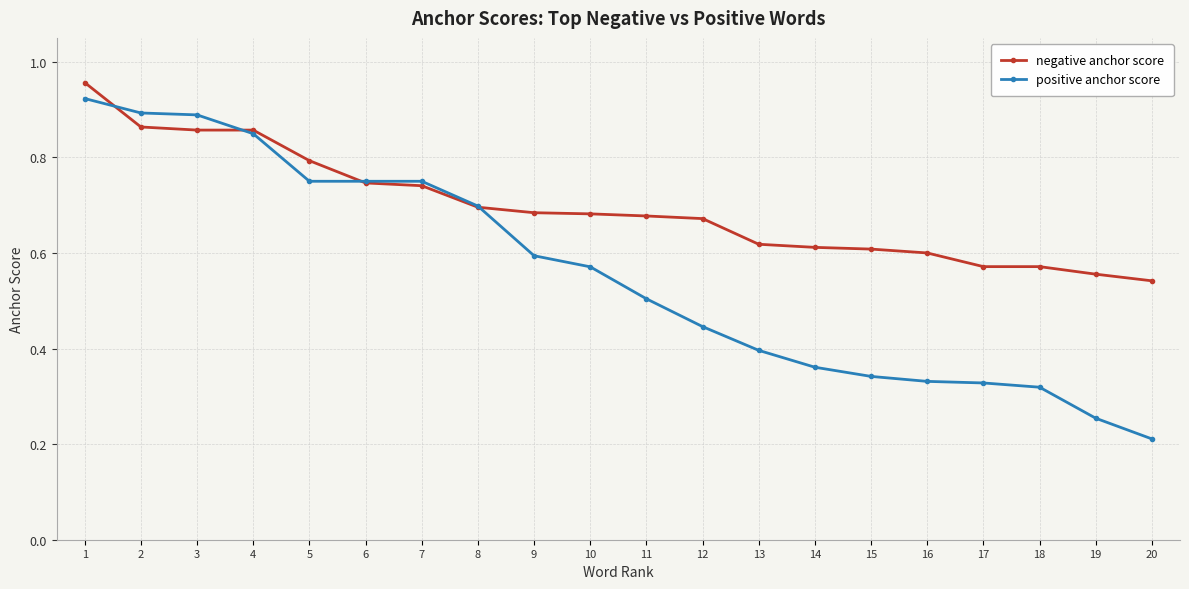

Is the value of positive anchor score at 20 greater than the value of negative anchor score at 3?

No